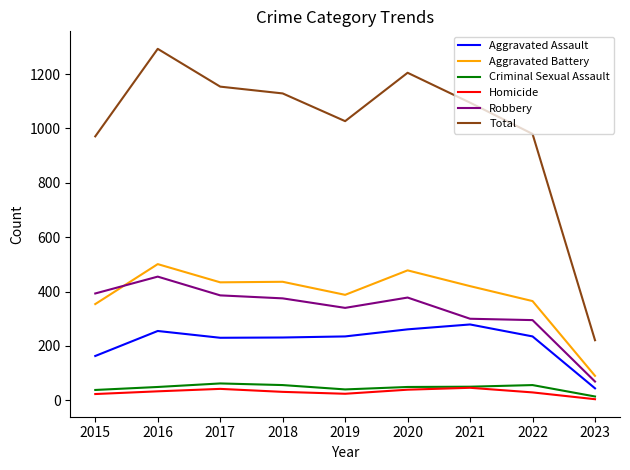

Which label corresponds to the smallest value in the chart?

2023